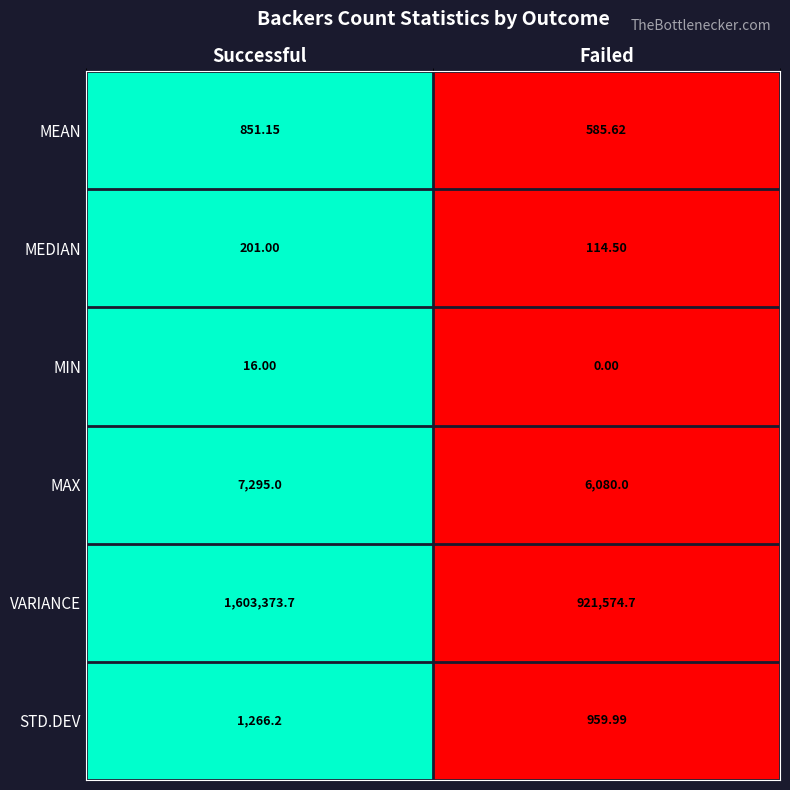

Which series has the largest range (max minus min)?

VARIANCE